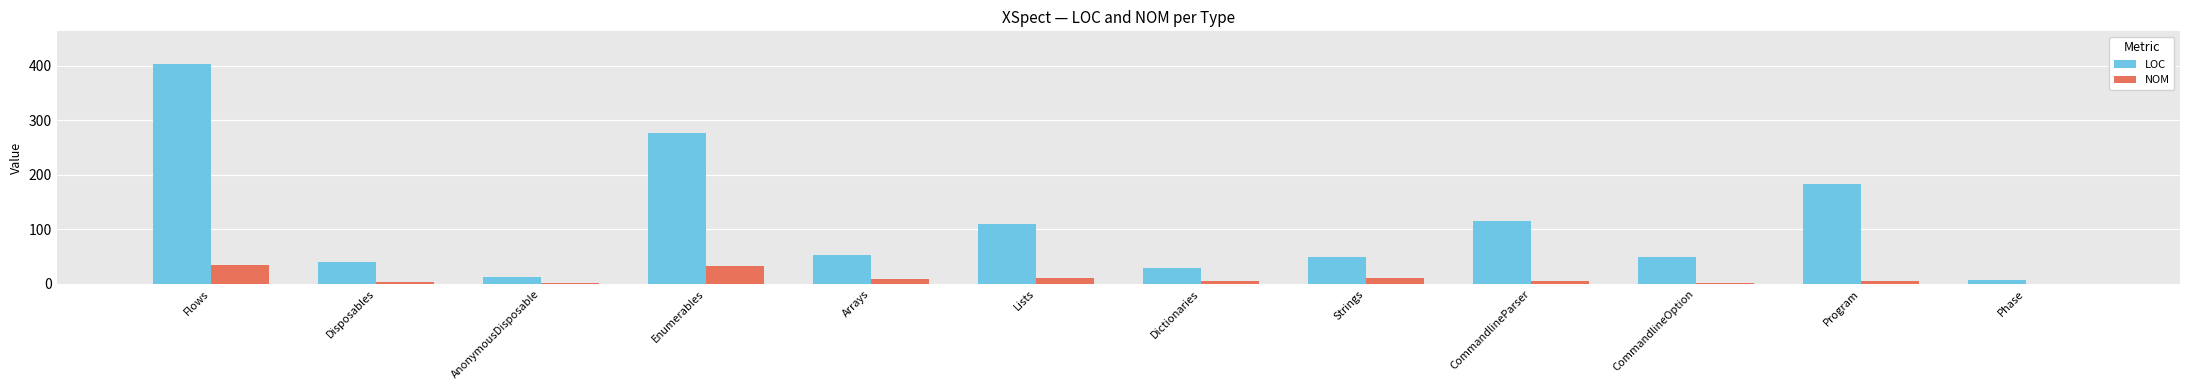

Which label corresponds to the largest value in the chart?

Flows